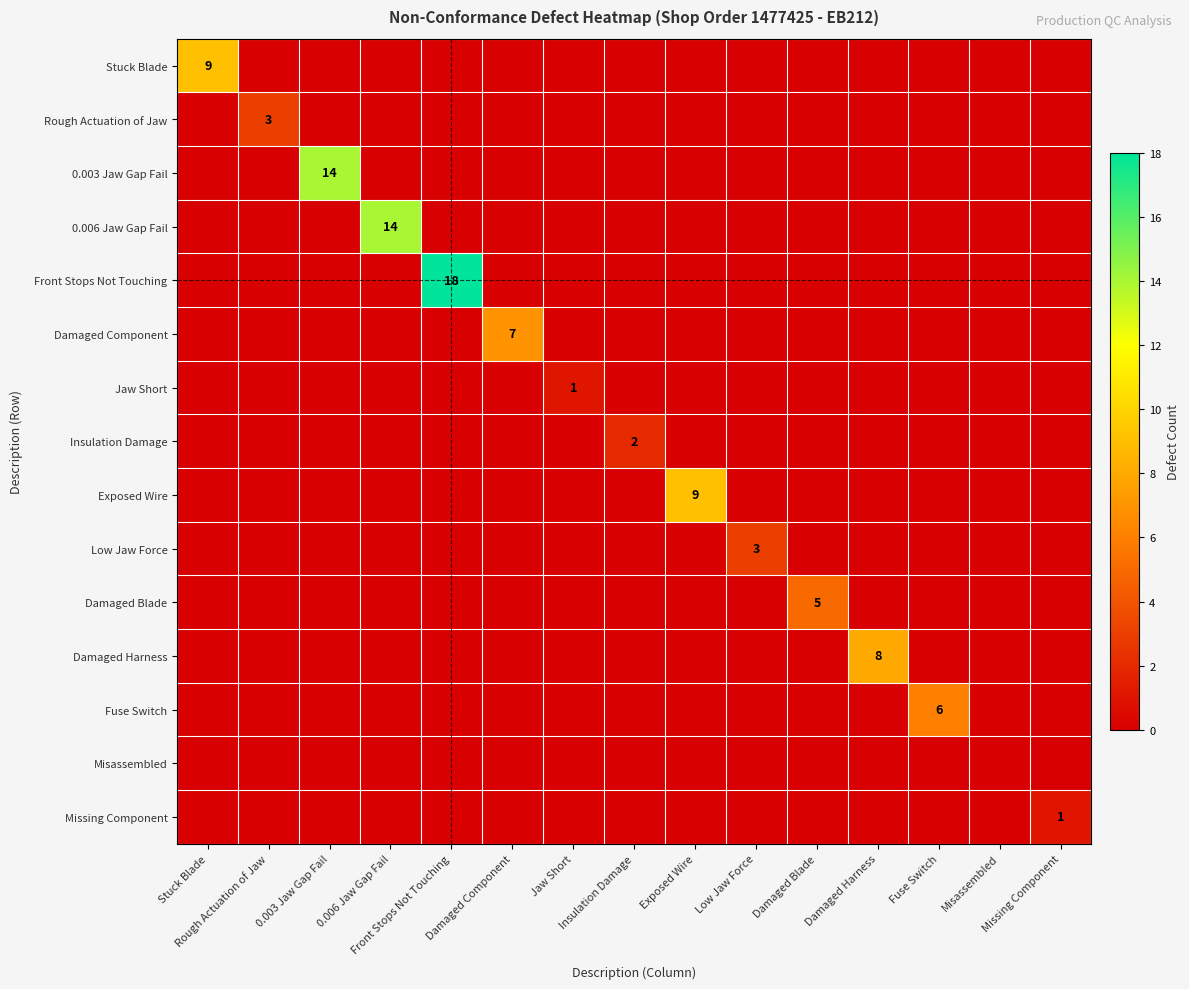

How many positive values does the Insulation Damage series have?

1